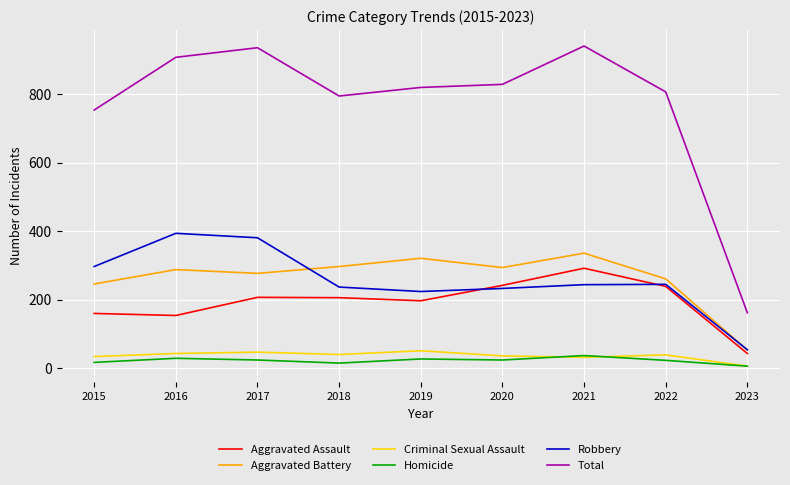

Does the chart display data point markers on the line(s)?

No